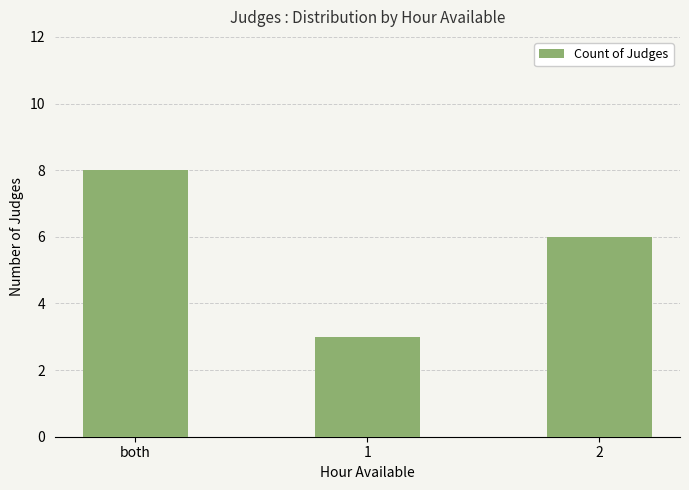

Are the bars horizontal?

No